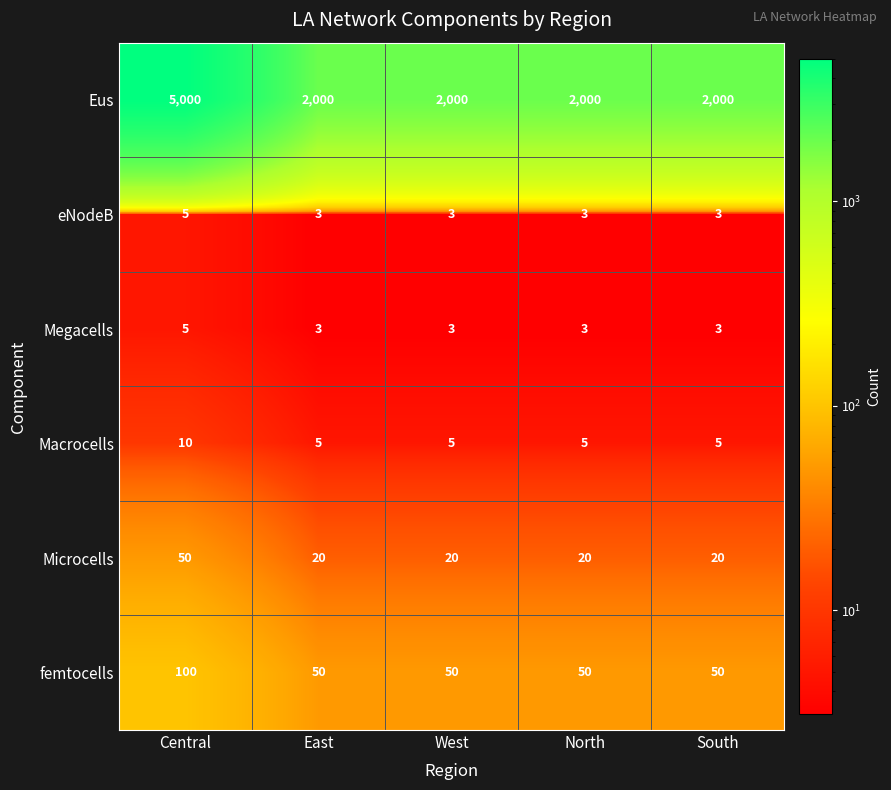

At which category is the sum across all series the highest?

Central